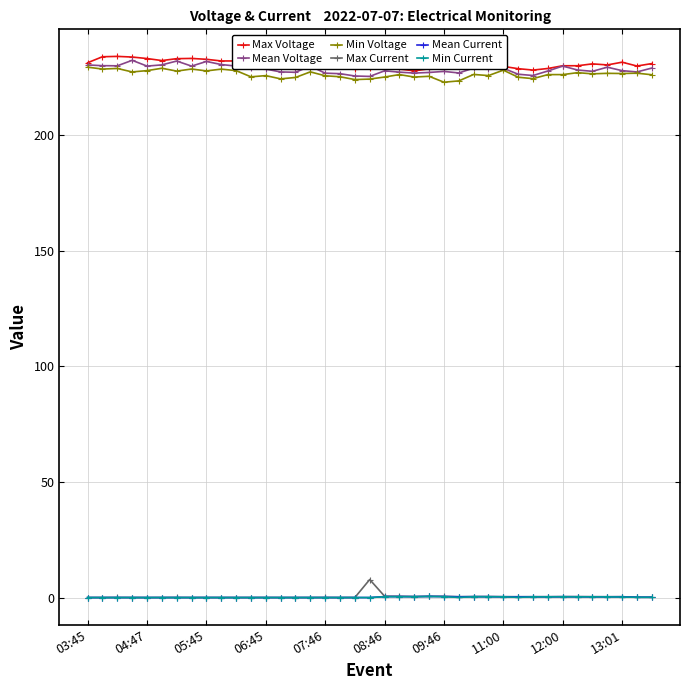

What is the value of the Max Voltage point at the 21st from the left?

229.8